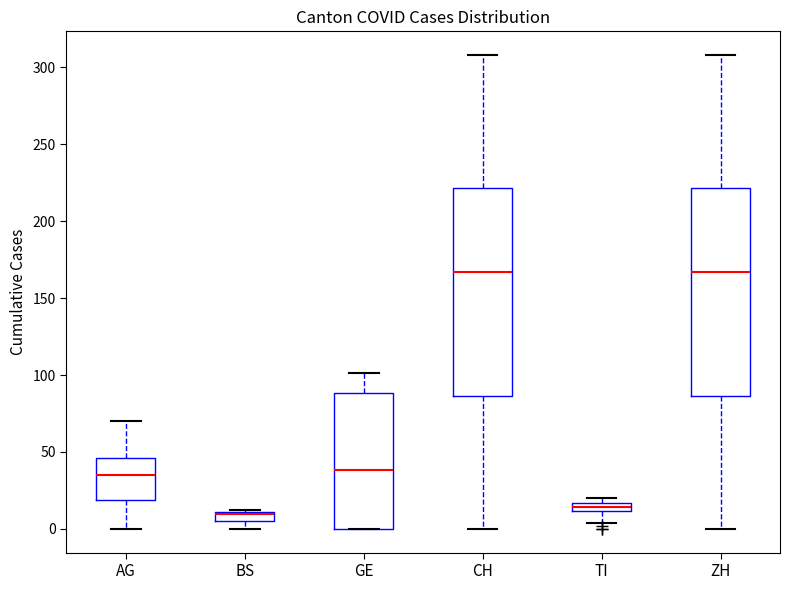

Where is the upper edge of the box for TI on the y-axis? The values are not printed on the chart, so give them approximately, as read against the axis.

15